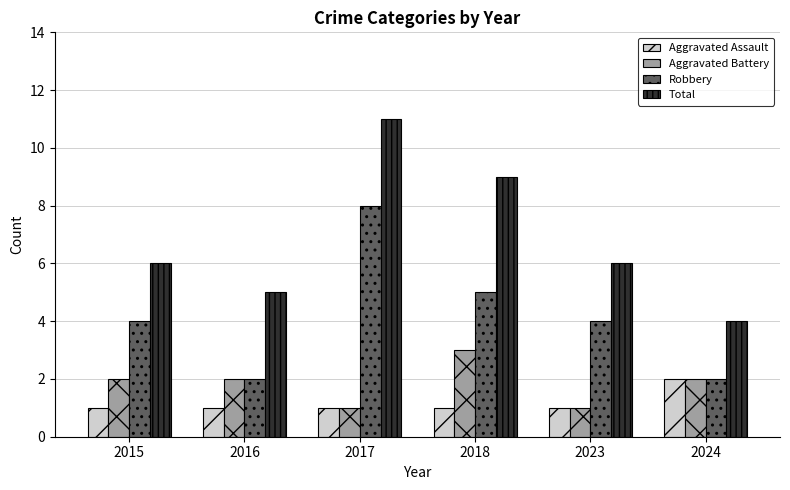

Reading left to right, extract all data points from this chart.

Aggravated Assault: 2015=1	2016=1	2017=1	2018=1	2023=1	2024=2
Aggravated Battery: 2015=2	2016=2	2017=1	2018=3	2023=1	2024=2
Robbery: 2015=4	2016=2	2017=8	2018=5	2023=4	2024=2
Total: 2015=6	2016=5	2017=11	2018=9	2023=6	2024=4